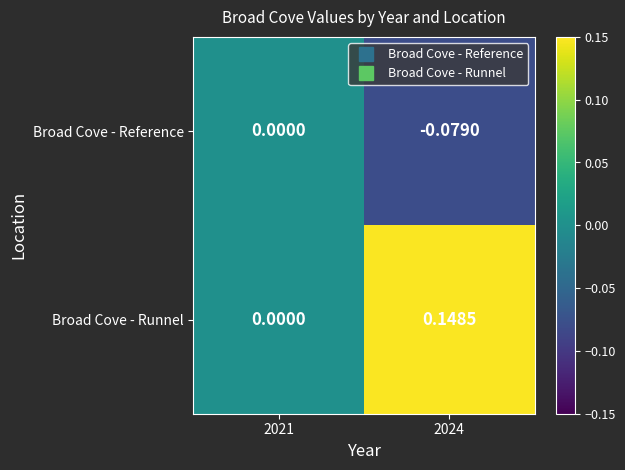

Which series has the largest total across all categories?

Broad Cove - Runnel